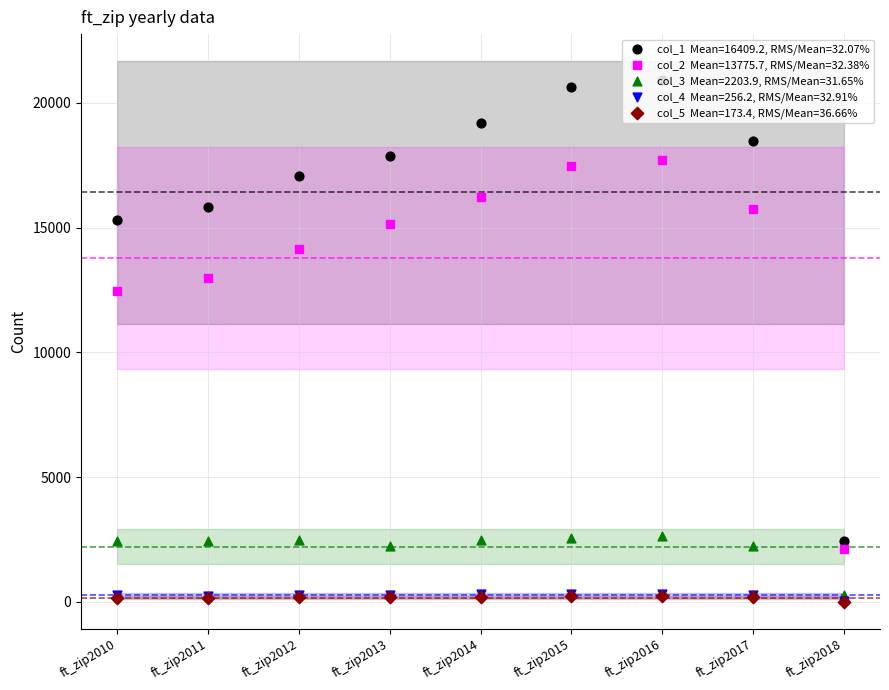

Which series has the largest total across all categories?

col_1